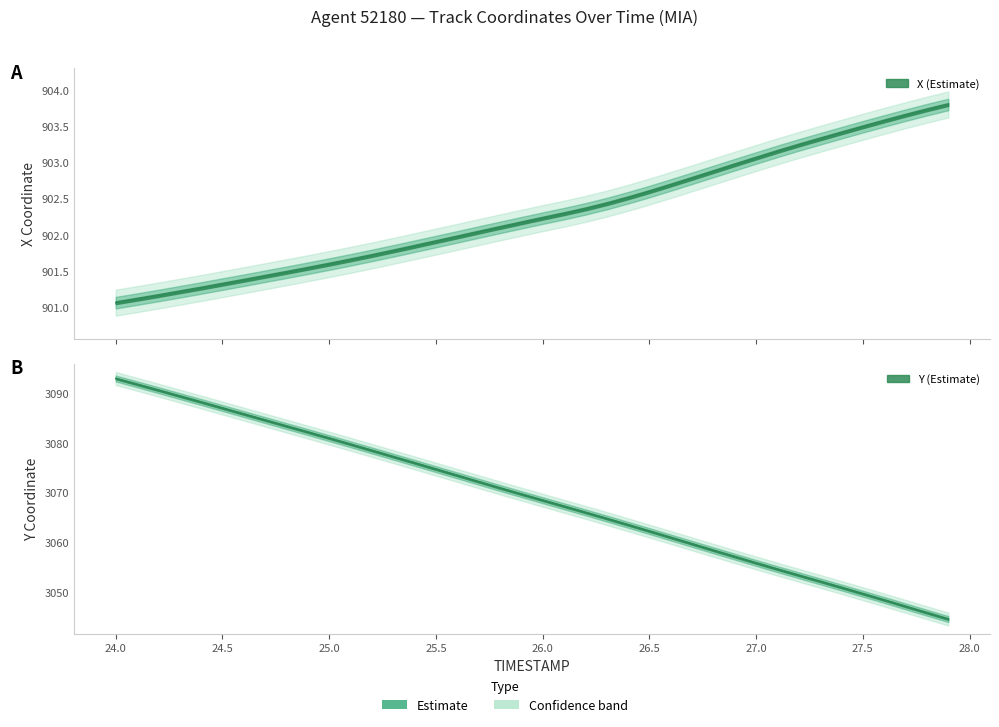

Reading right to left, what are all the values shown in this chart?

X: 903.8	903.7	903.7	903.6	903.5	903.4	903.3	903.2	903.2	903.1	903.0	902.9	902.8	902.7	902.6	902.5	902.4	902.4	902.3	902.2	902.2	902.1	902.0	902.0	901.9	901.8	901.8	901.7	901.7	901.6	901.5	901.5	901.4	901.4	901.3	901.3	901.2	901.2	901.1	901.1
Y: 3044.6	3045.8	3047.1	3048.4	3049.7	3050.9	3052.2	3053.4	3054.6	3055.8	3057.1	3058.4	3059.7	3061.0	3062.2	3063.5	3064.8	3066.0	3067.2	3068.5	3069.7	3070.9	3072.2	3073.4	3074.7	3076.0	3077.2	3078.5	3079.7	3080.9	3082.2	3083.3	3084.6	3085.8	3087.0	3088.2	3089.4	3090.6	3091.8	3092.9